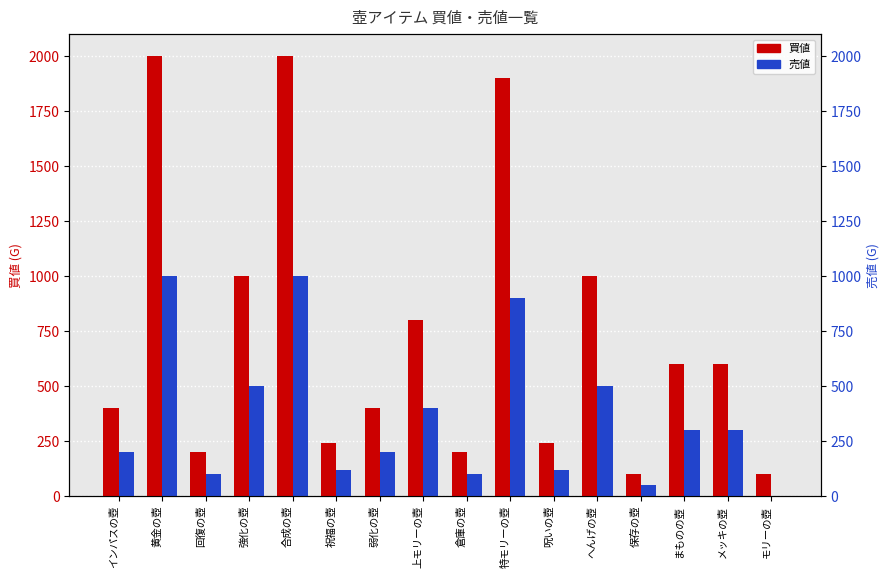

The value of 売値 at 強化の壺 is 500. True or false?

True